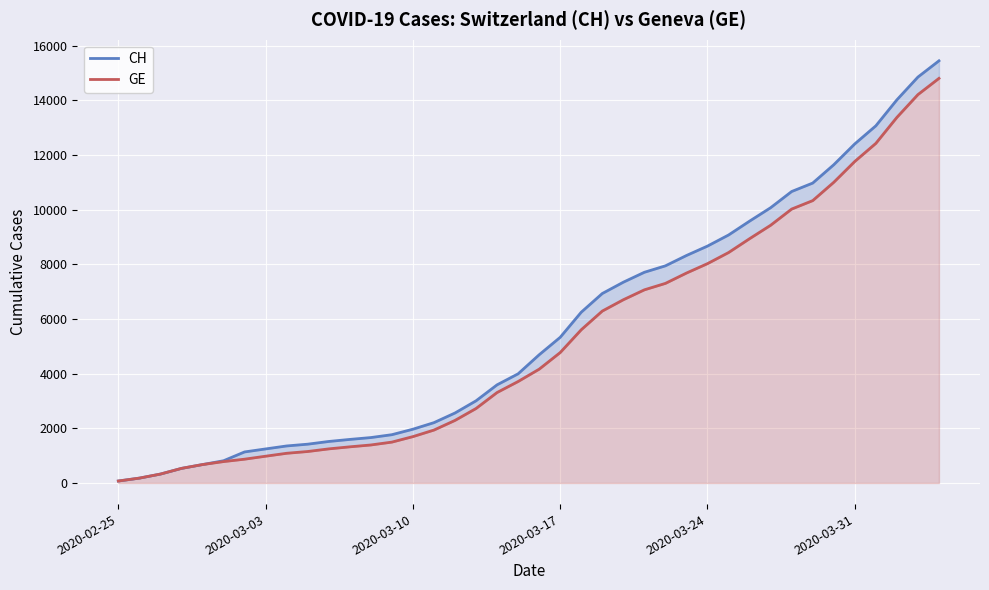

Count the number of data series in this chart.

2